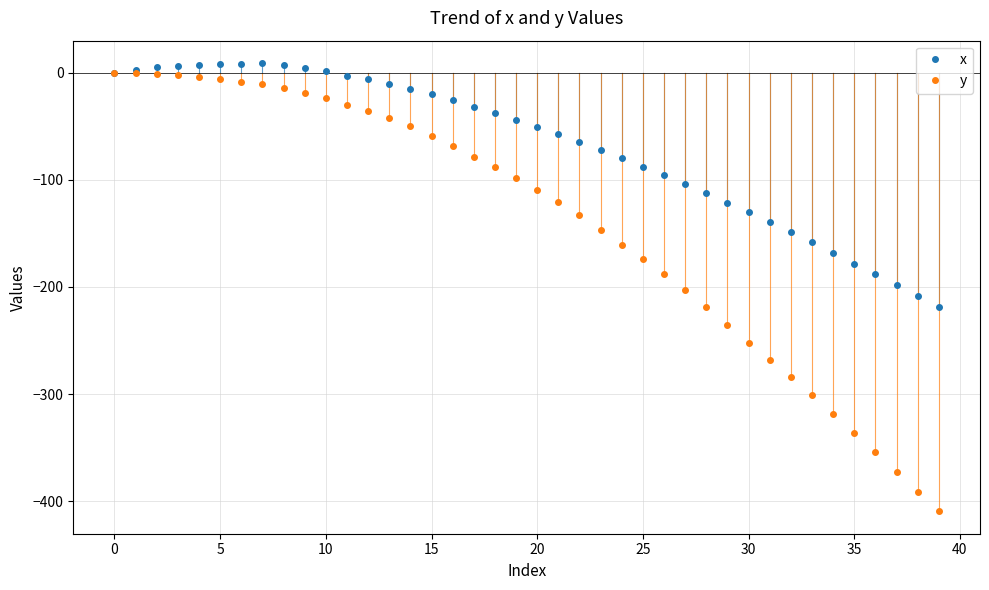

Which series has the largest total across all categories?

x